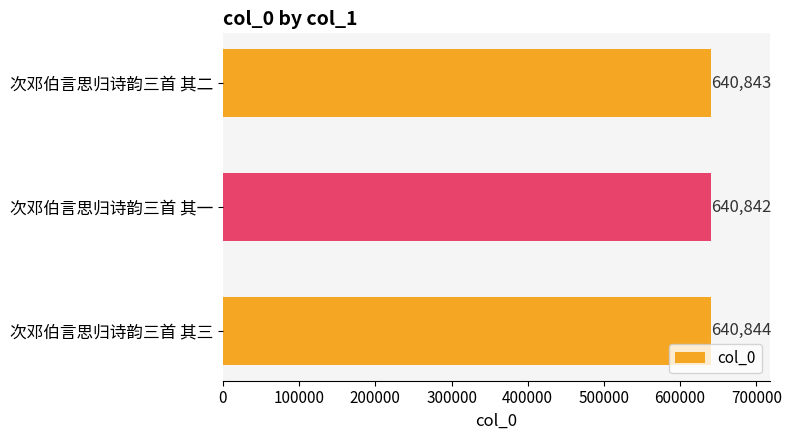

Approximately how many times larger is the value at 次邓伯言思归诗韵三首 其二 compared to 次邓伯言思归诗韵三首 其三?

1.0